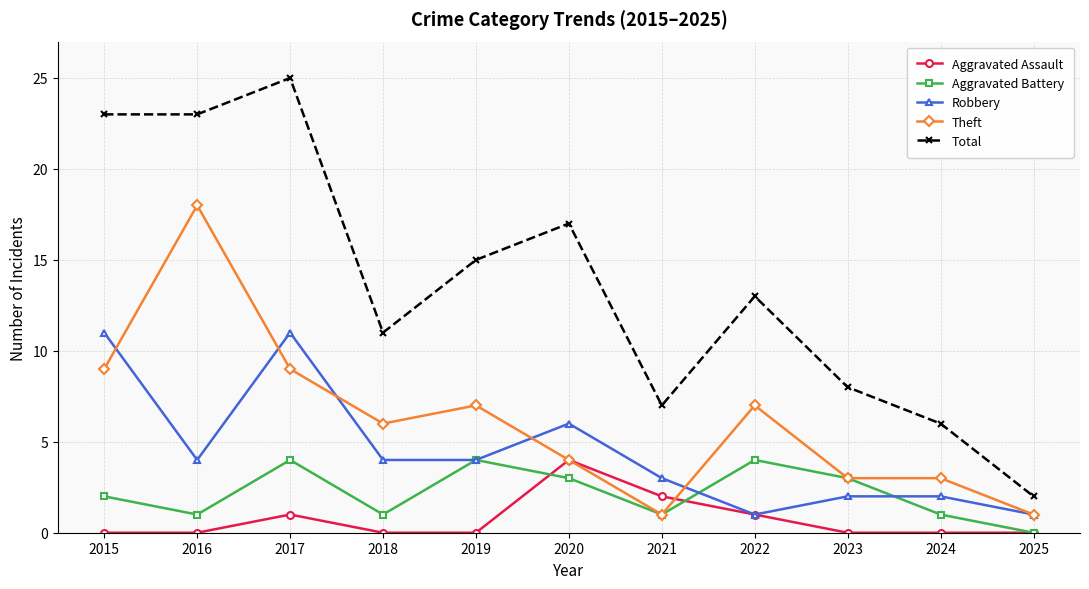

What is the difference between the maximum and minimum values in the Robbery series?

10